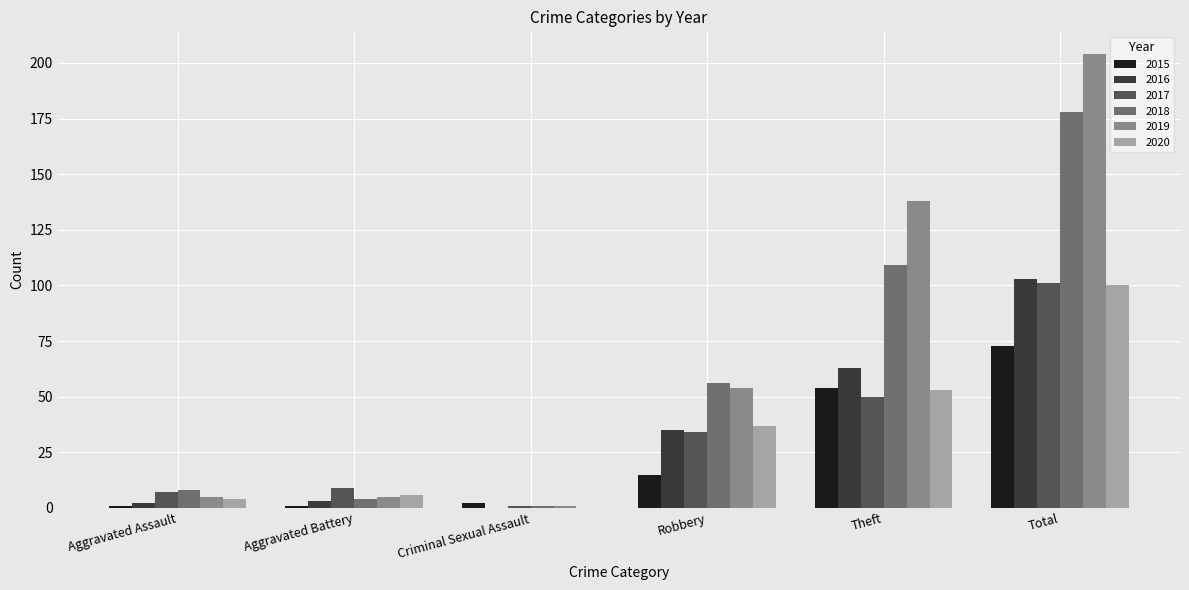

Which label corresponds to the largest value in the chart?

Total